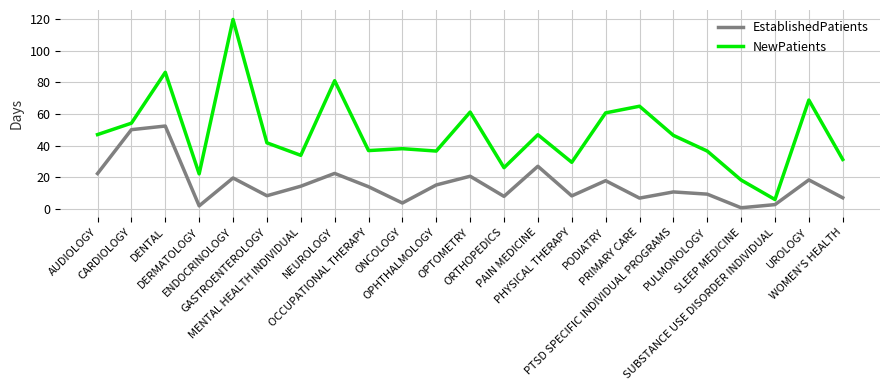

Is this an area chart (filled region under the line)?

No